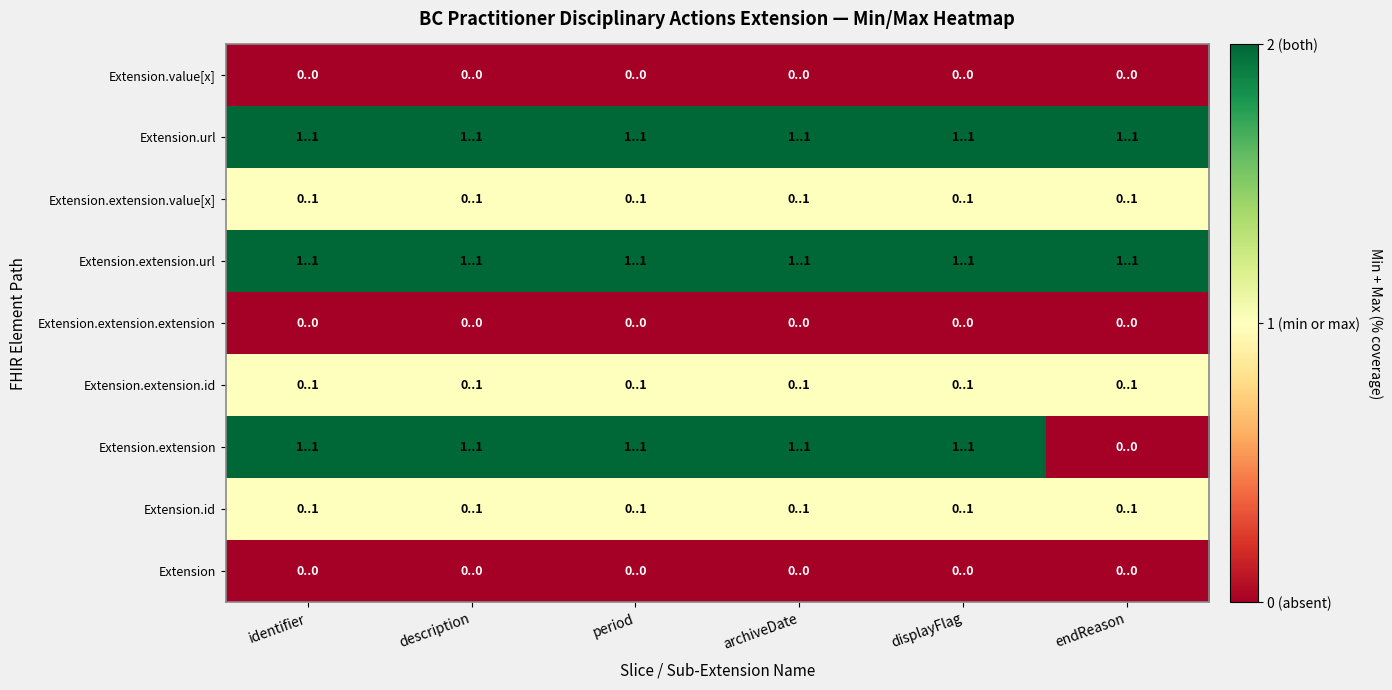

At which category is the sum across all series the highest?

identifier